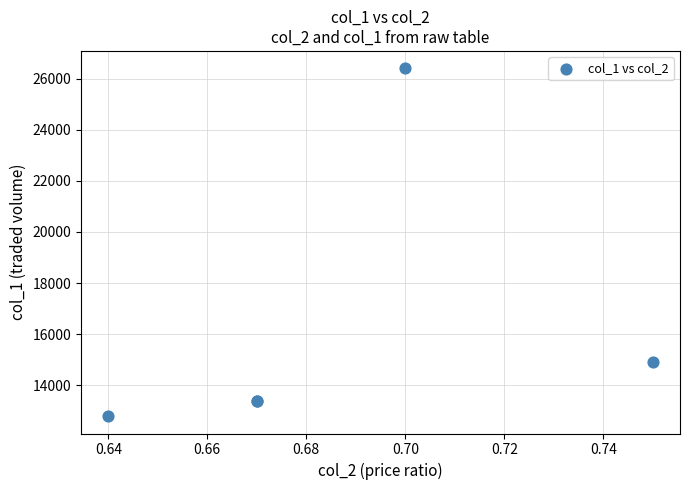

What Y value in the scatter plot is closest to 19600?

14900